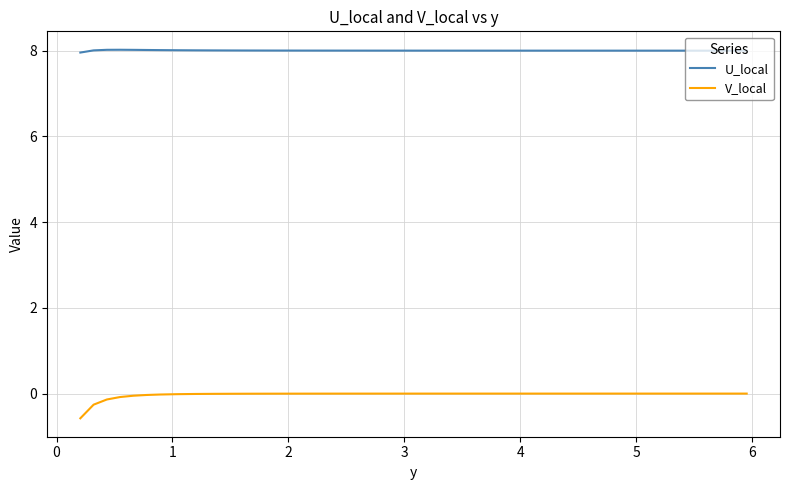

Which series has the widest spread of values?

V_local